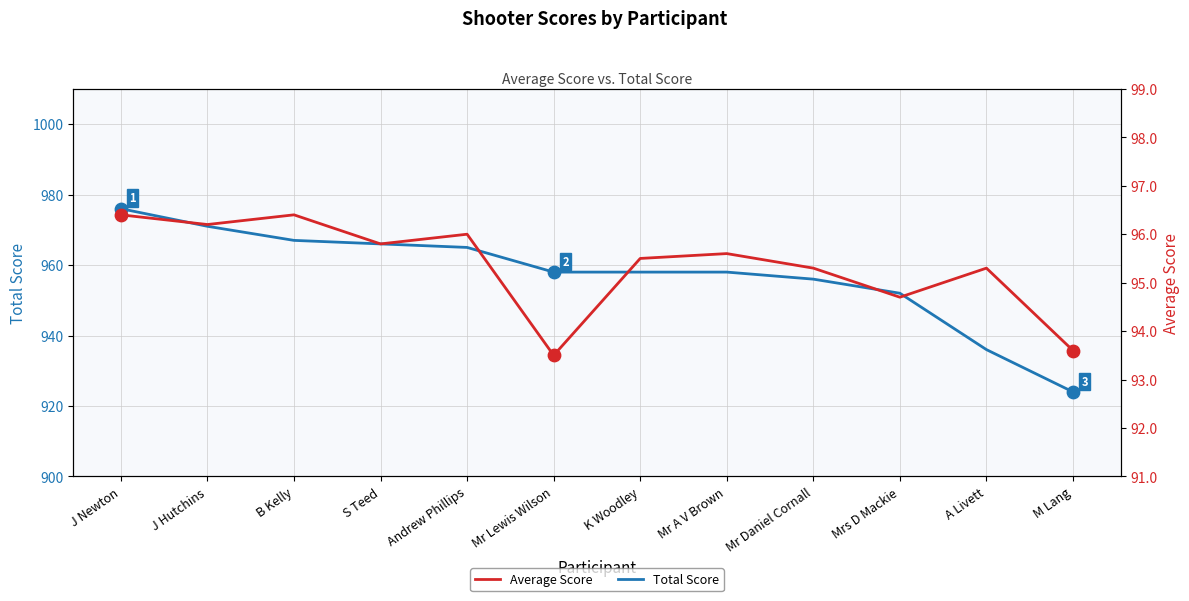

Which series has the largest total across all categories?

Total Score